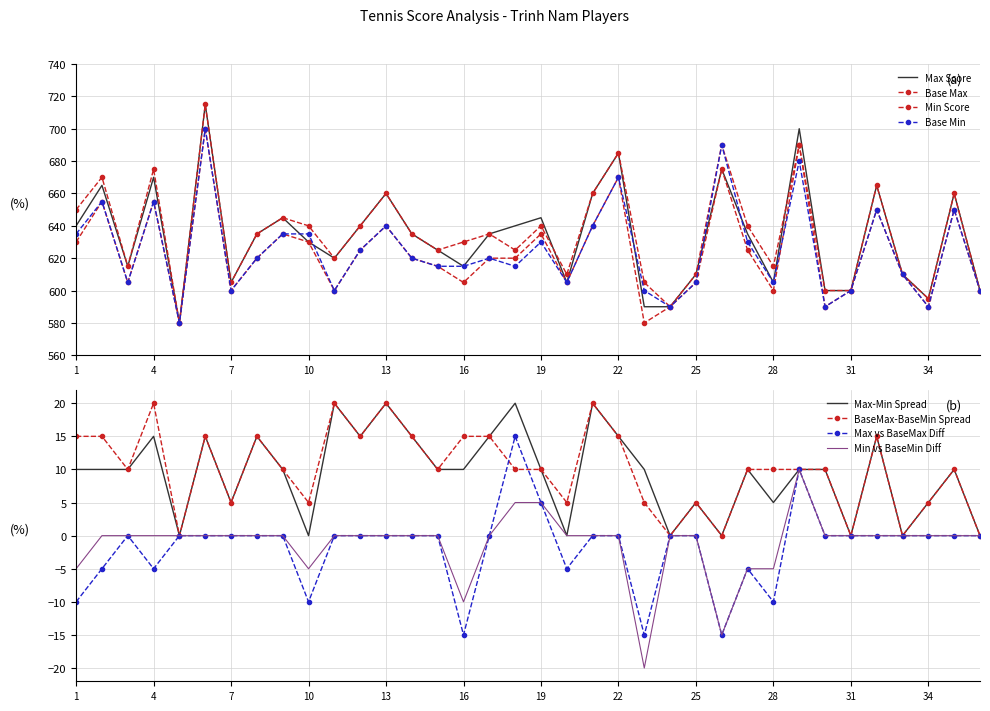

True or false: Max Score has more than 1 interior local peaks.

True